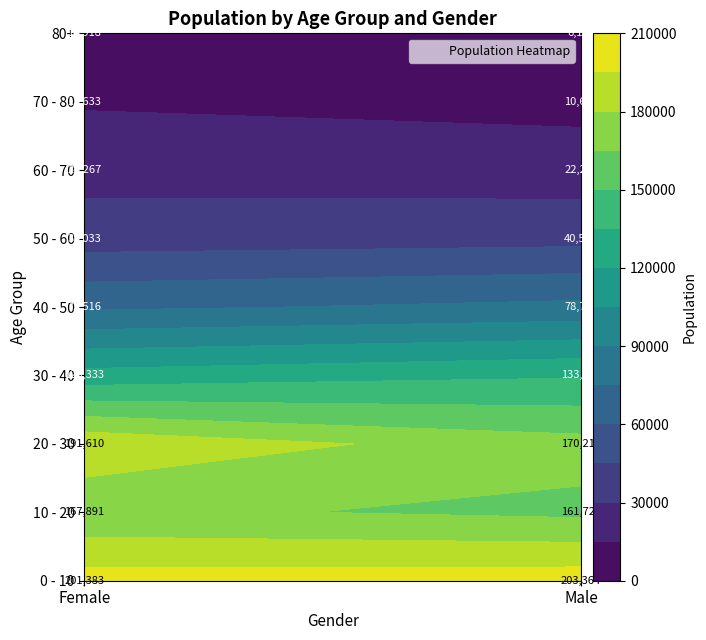

How many 50 - 60 values are between 38033 and 40566?

2